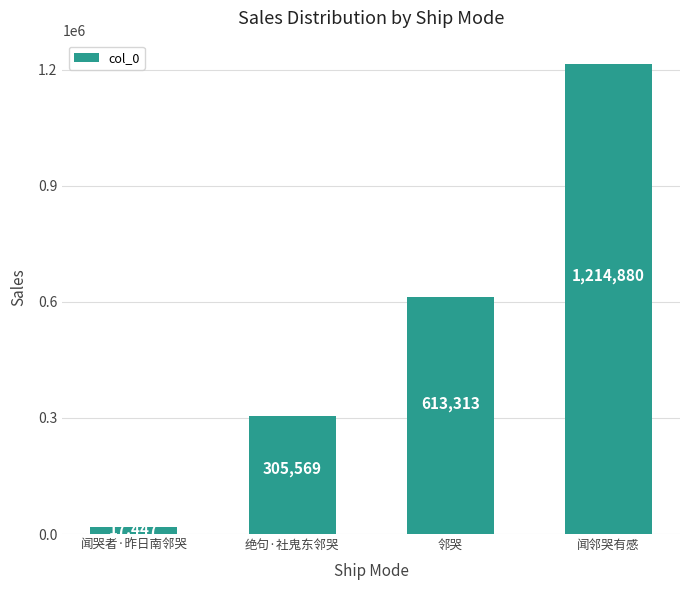

Between 绝句·社鬼东邻哭 and 闻邻哭有感, which is larger?

闻邻哭有感